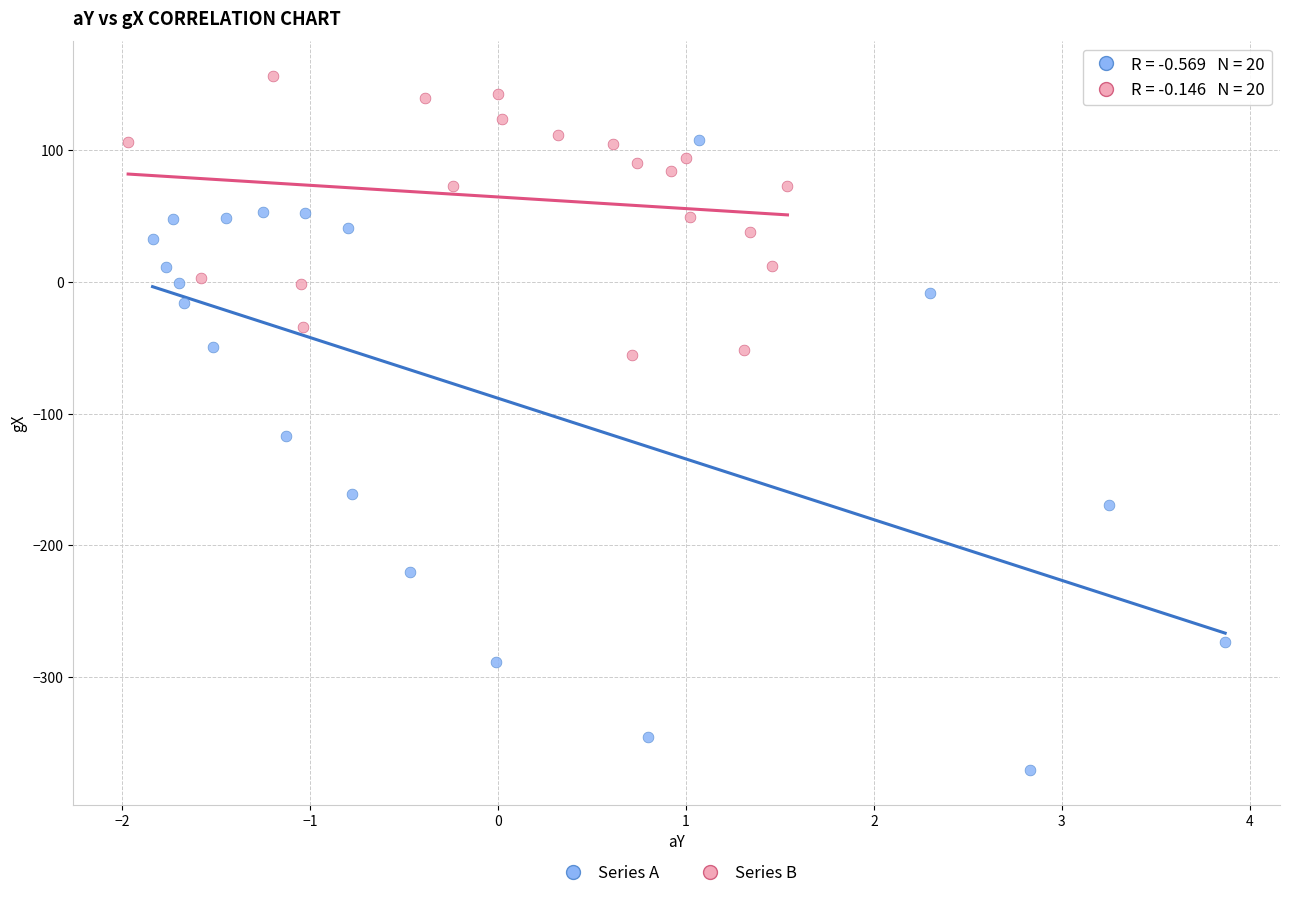

Which series has the largest Y range (max minus min)?

Series A